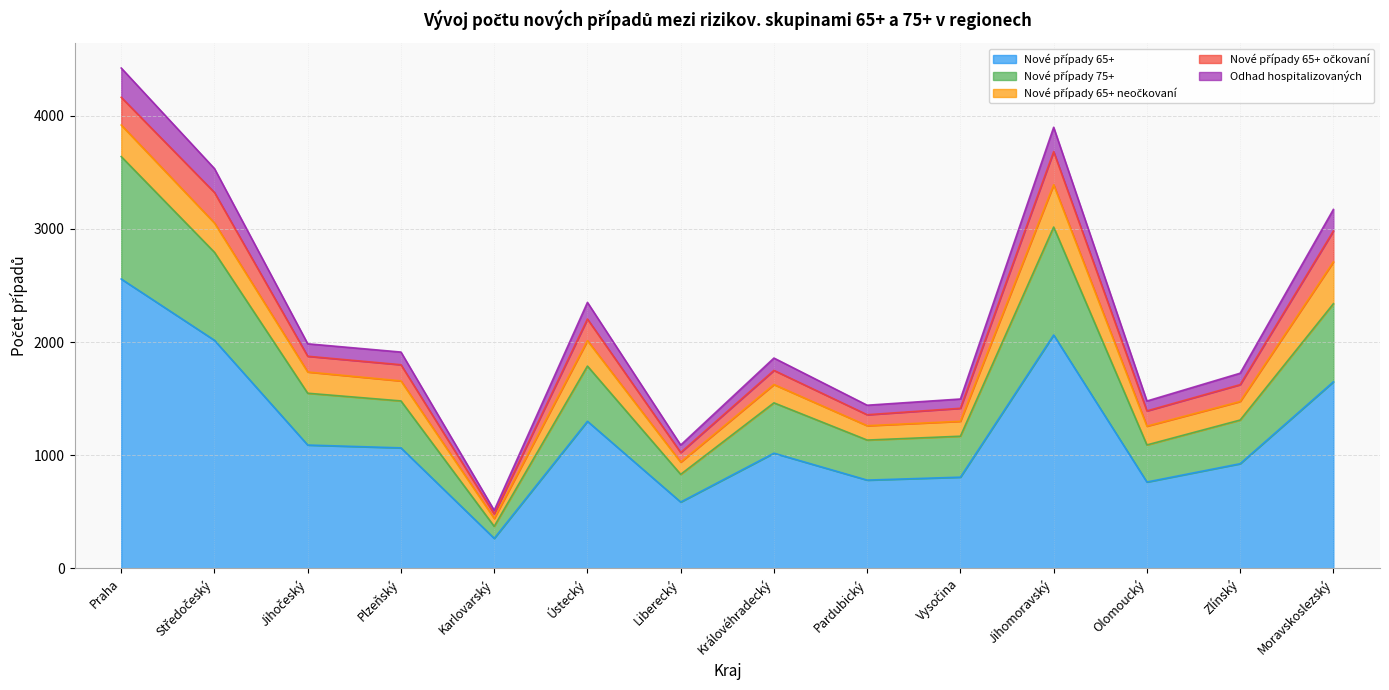

What is the spread (max minus min) of values at Moravskoslezský?

1524